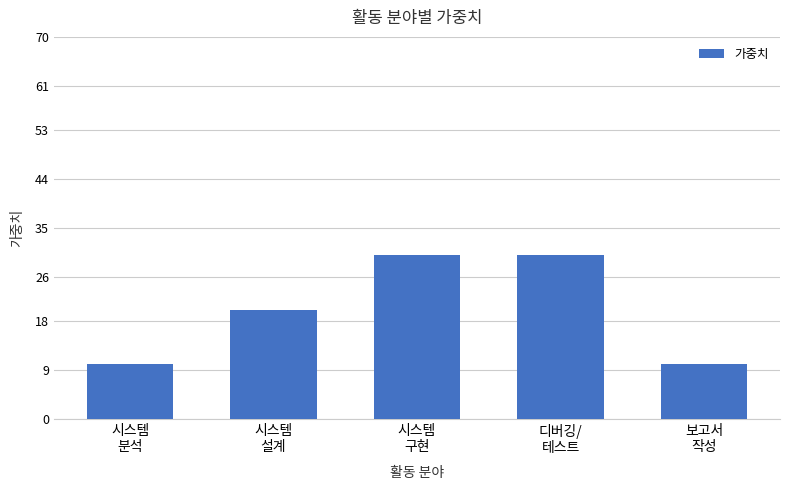

How many distinct data groups are displayed?

1